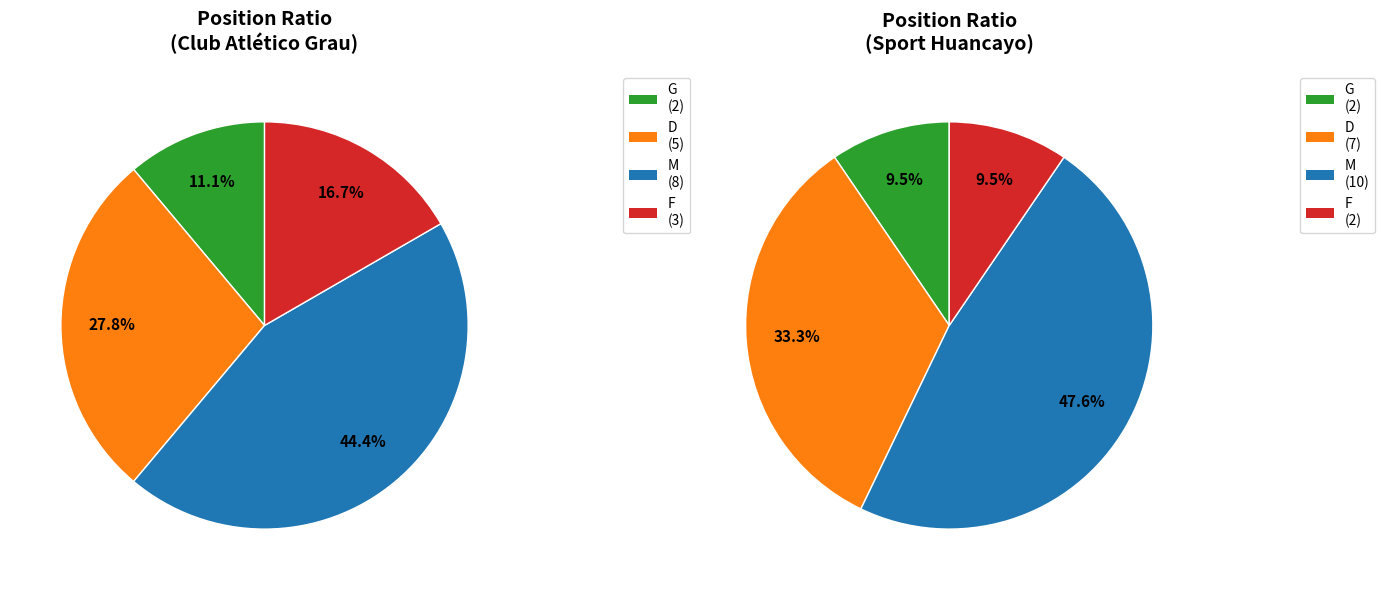

Rank the categories by value from lowest to highest.

G, F, D, M